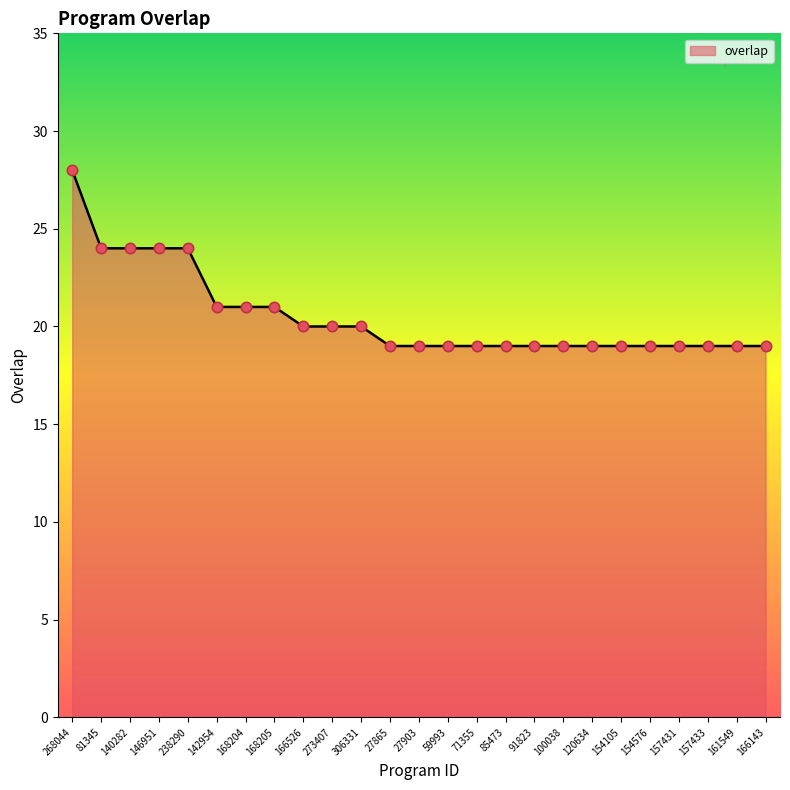

What is the ratio of the value at 27865 to the value at 157431?

1.0